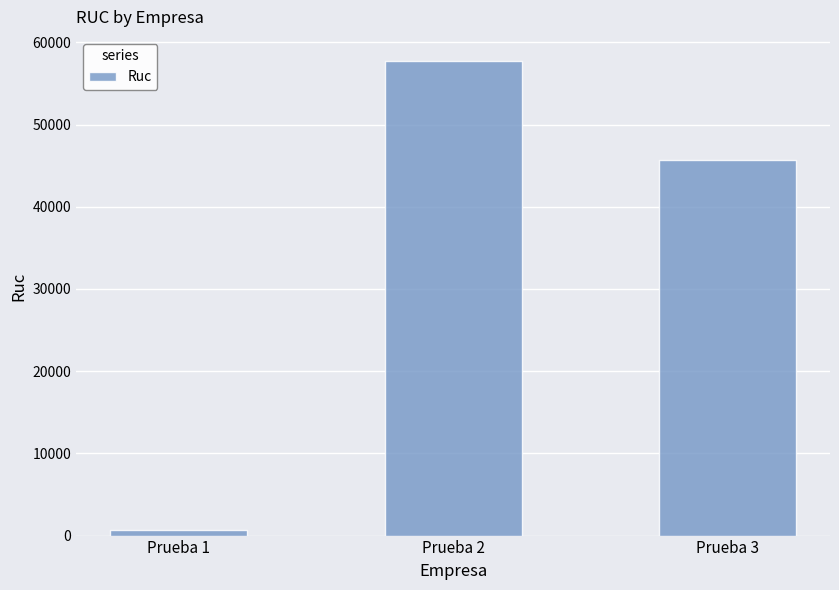

Reading left to right, extract all data points from this chart.

Prueba 1=655	Prueba 2=57768	Prueba 3=45654